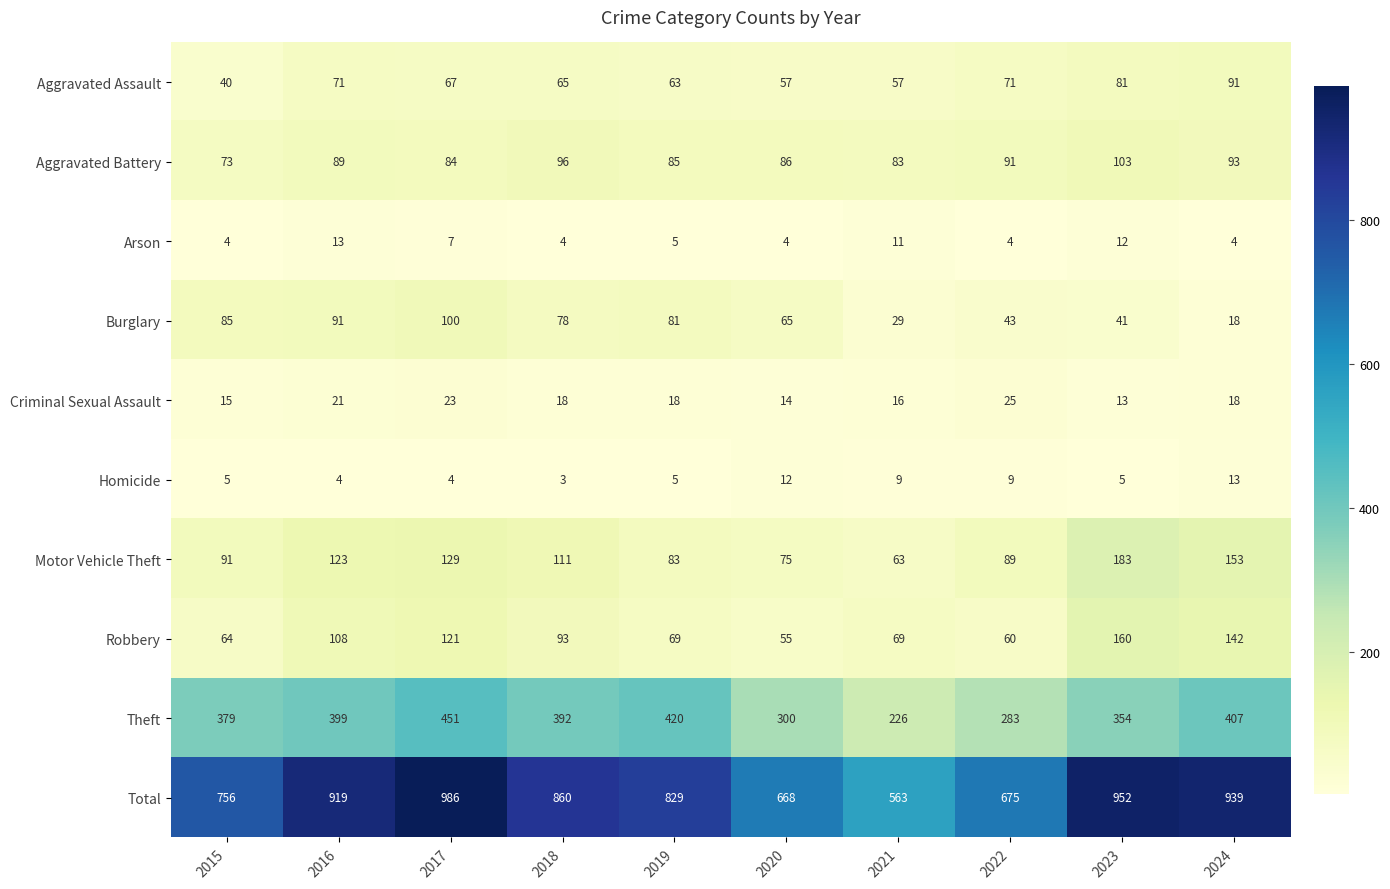

Rank the categories by Motor Vehicle Theft value from lowest to highest.

2021, 2020, 2019, 2022, 2015, 2018, 2016, 2017, 2024, 2023